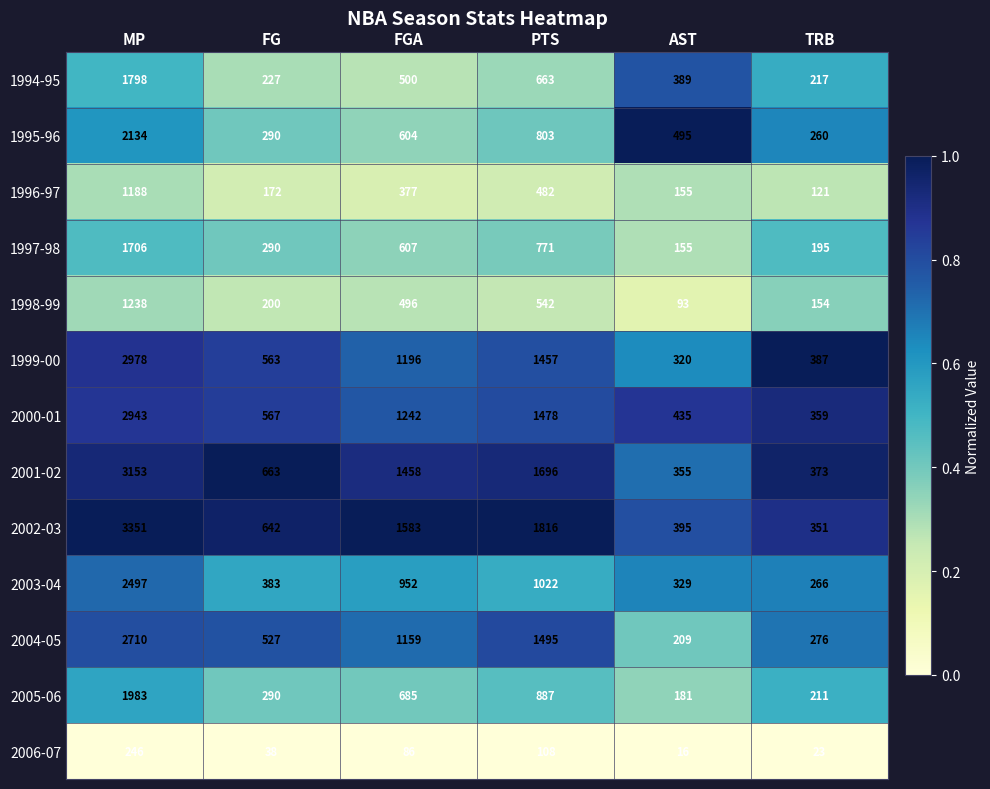

What is the minimum value for 2000-01?

359